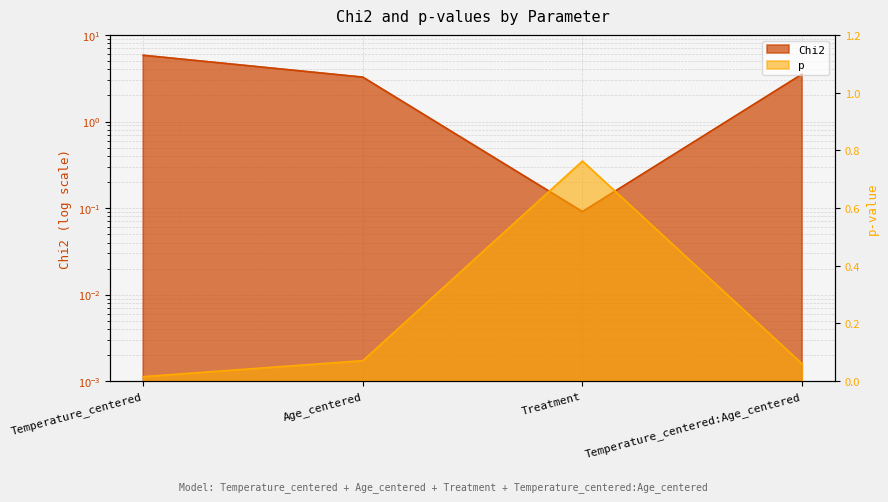

True or false: p has more than 2 interior local peaks.

False